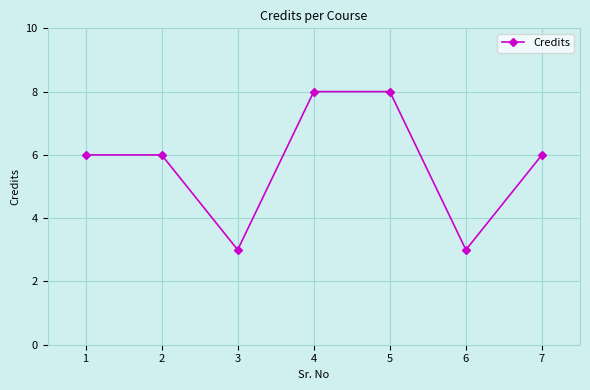

True or false: the data shows 12 at 5.

False